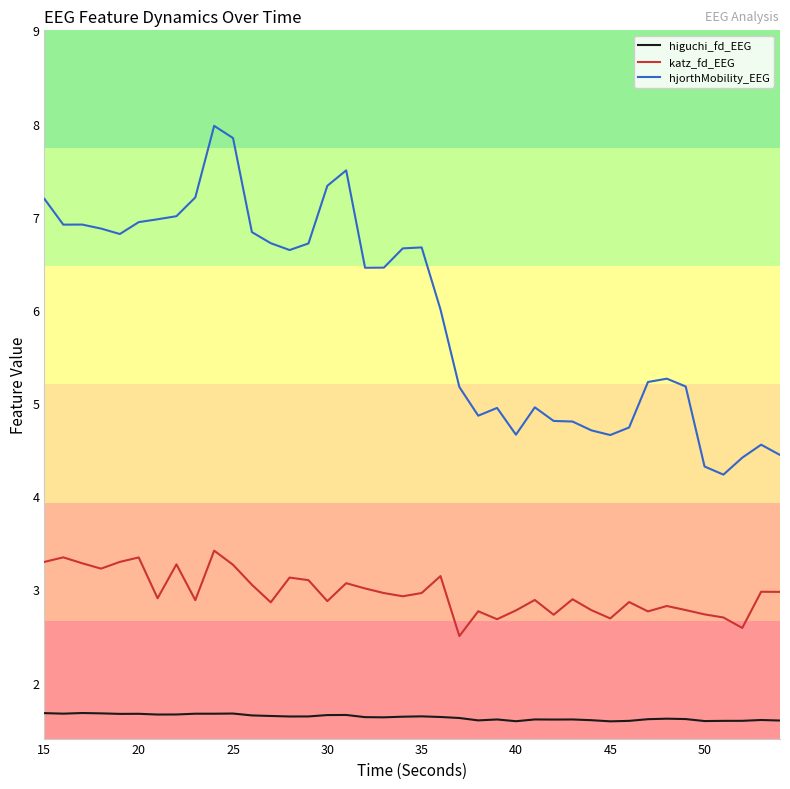

Which series has the largest total across all categories?

hjorthMobility_EEG